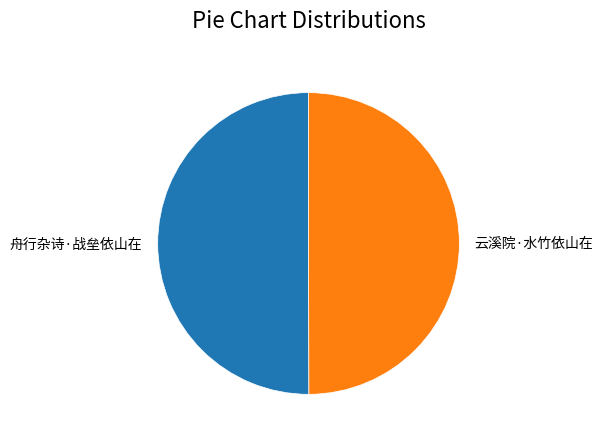

What is the ratio of the value at 舟行杂诗·战垒依山在 to the value at 云溪院·水竹依山在?

1.0